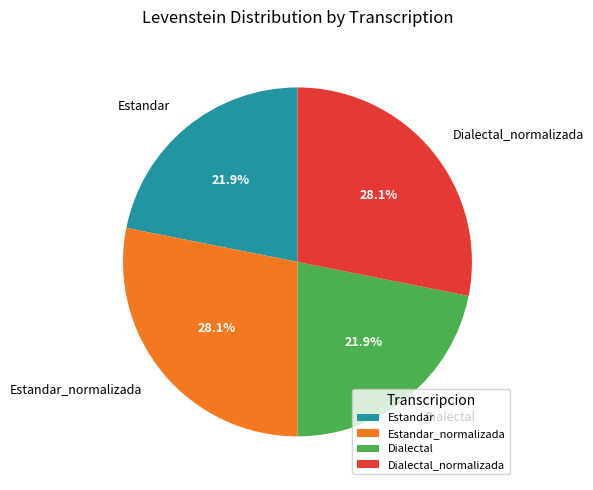

To the nearest percent, what is the average slice percentage?

25%